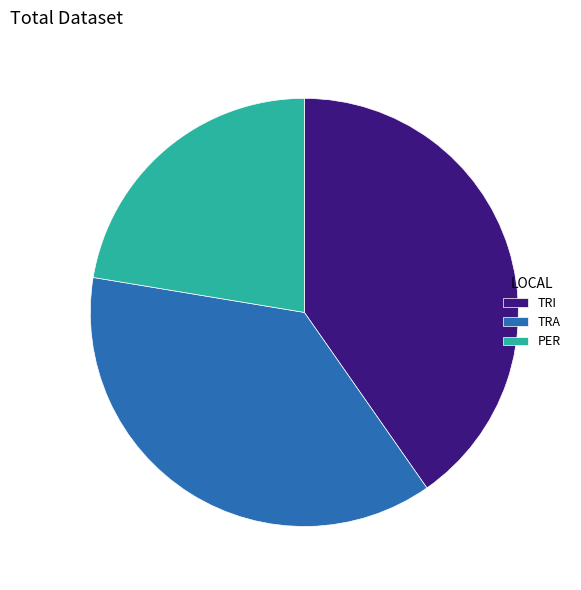

Which slice is the largest?

TRI